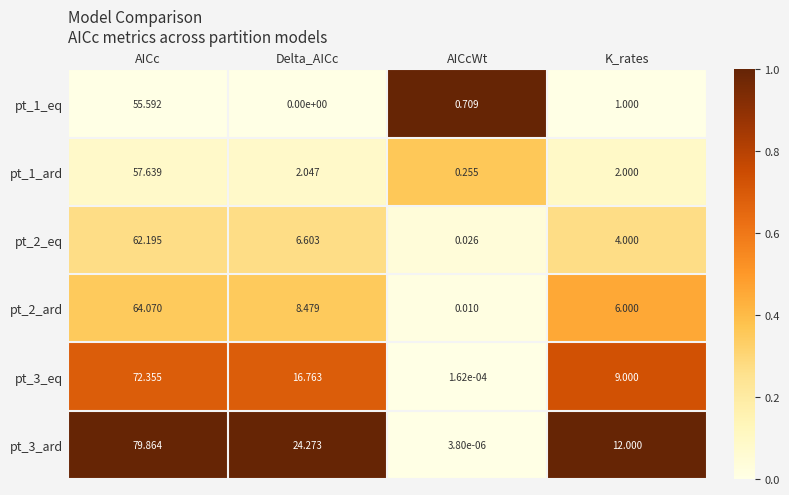

At which category does the chart reach its minimum across all series?

Delta_AICc